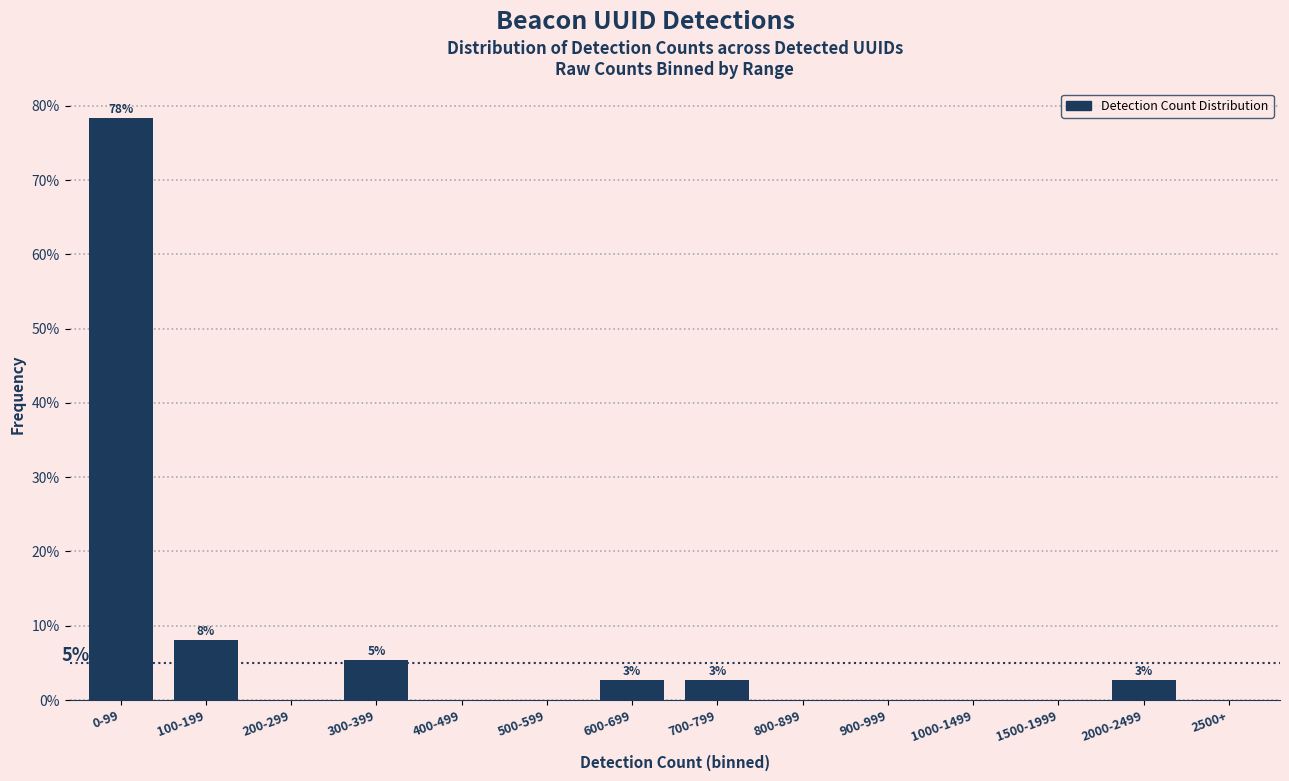

Are the bars horizontal?

No